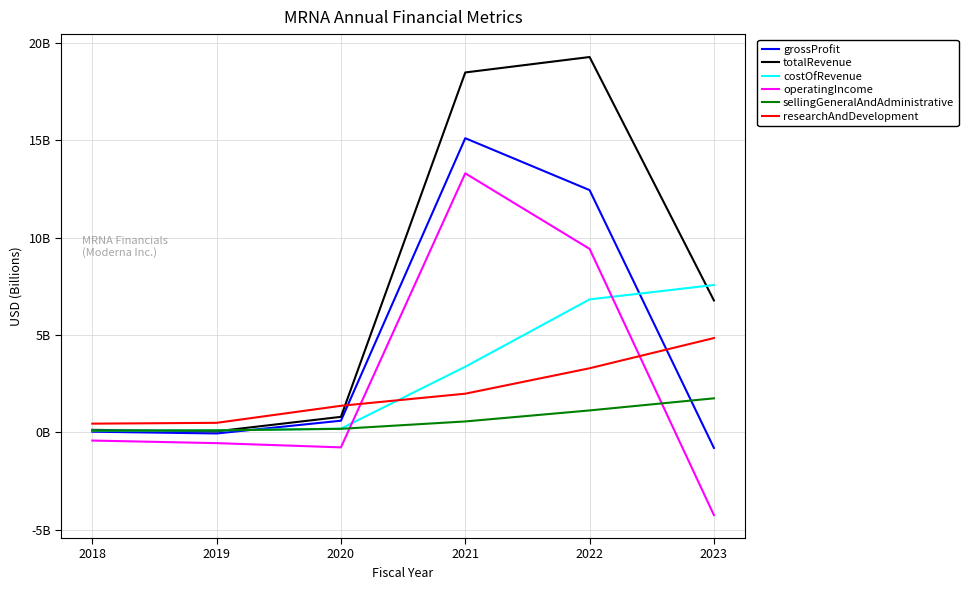

Reading left to right, transcribe all the data shown in this chart.

grossProfit: 0.0	-0.0	0.6	15.1	12.4	-0.8
totalRevenue: 0.1	0.1	0.8	18.5	19.3	6.8
costOfRevenue: 0.1	0.1	0.2	3.4	6.8	7.6
operatingIncome: -0.4	-0.5	-0.8	13.3	9.4	-4.2
sellingGeneralAndAdministrative: 0.1	0.1	0.2	0.6	1.1	1.8
researchAndDevelopment: 0.5	0.5	1.4	2.0	3.3	4.8